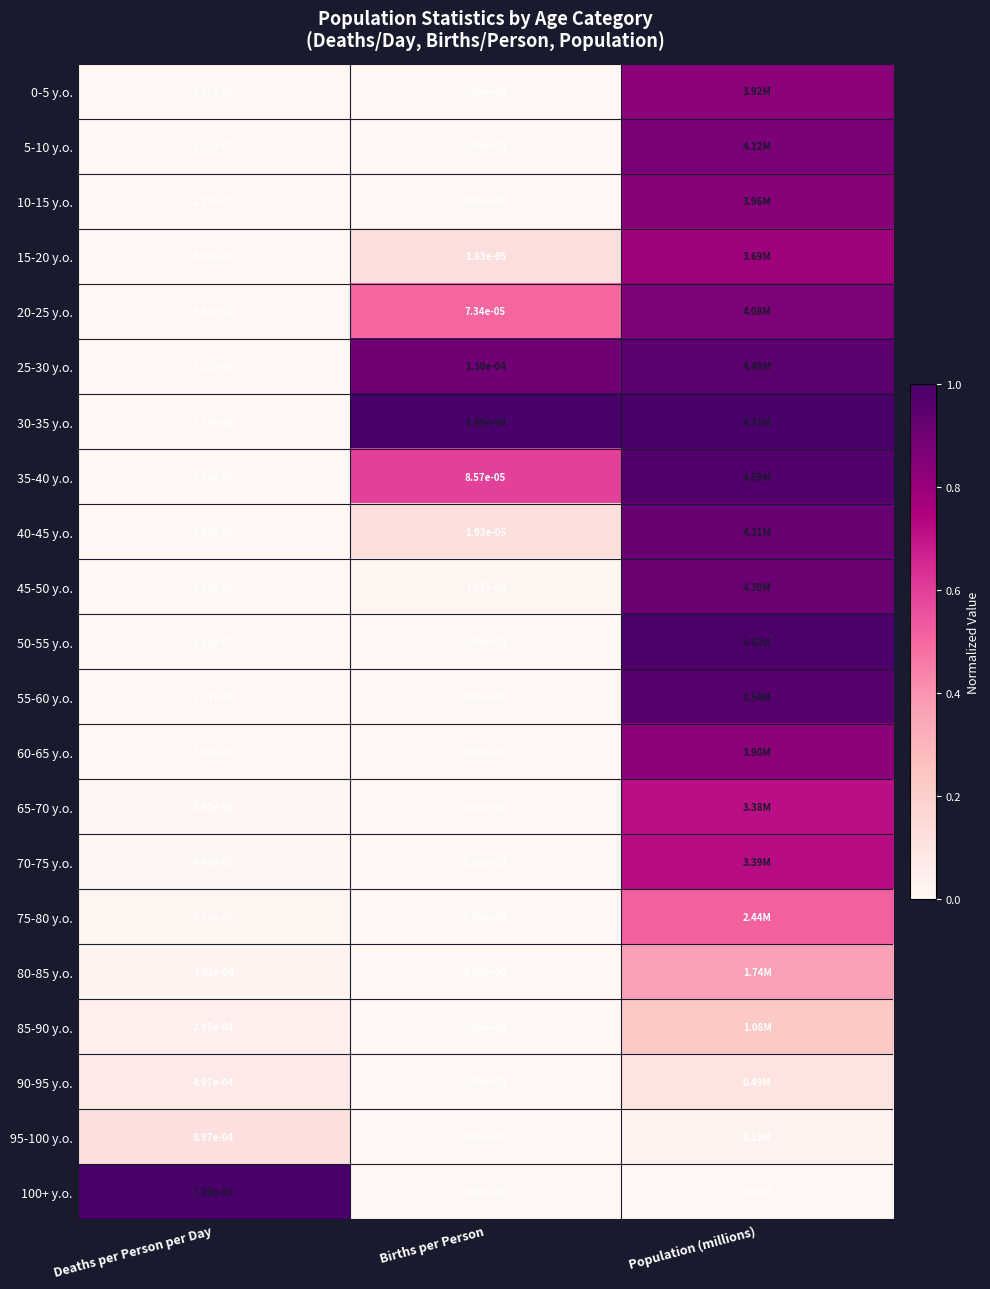

At which category is the sum across all series the highest?

Population (millions)